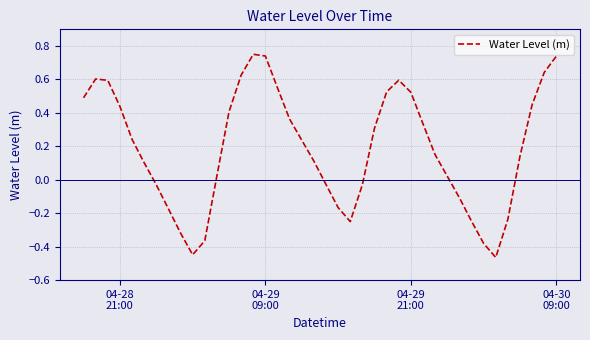

What is the difference between the maximum and minimum values?

1.2